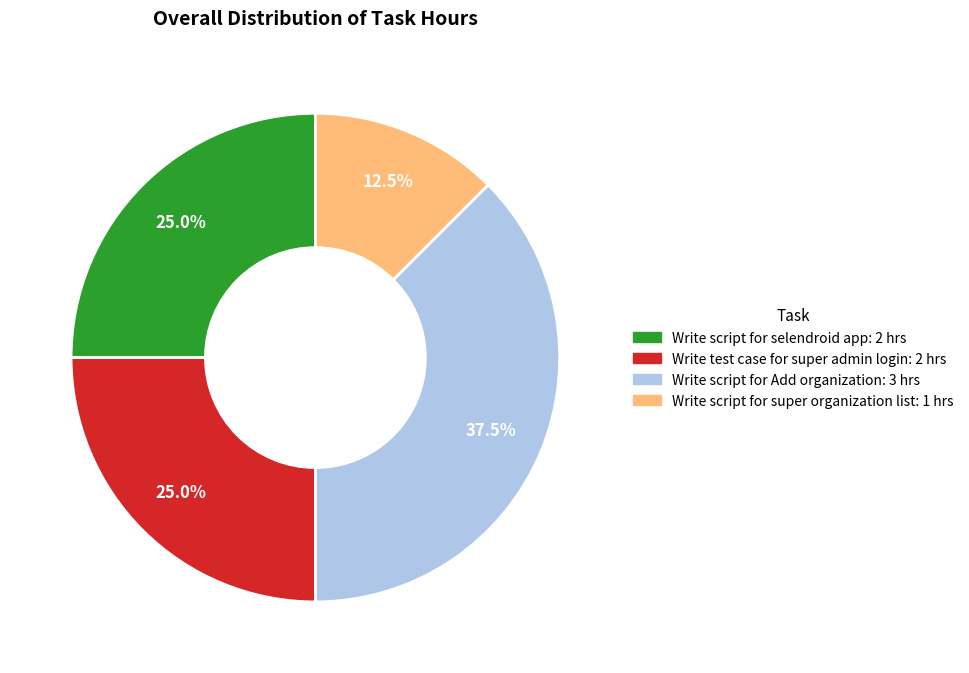

What portion of the pie excludes Write script for Add organization?

62.5%